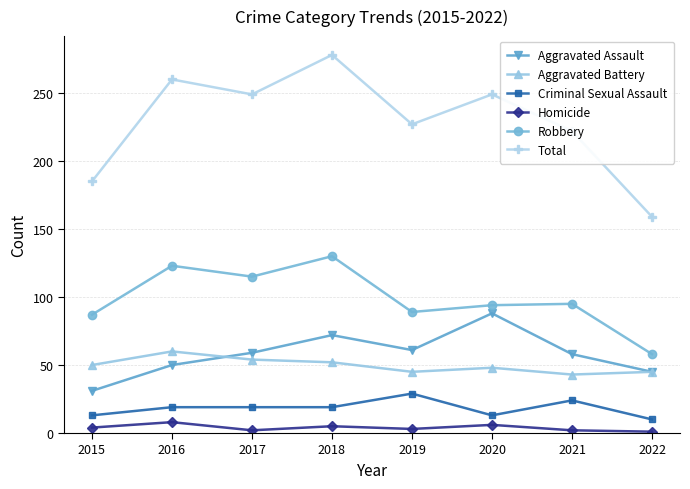

Which series has the largest range (max minus min)?

Total